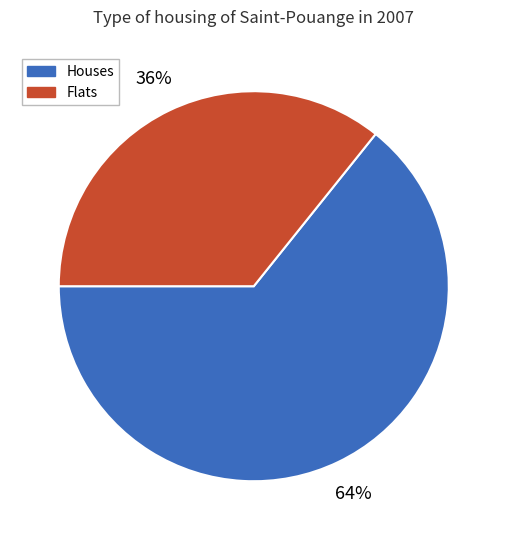

What percentage is the Houses slice, to the nearest percent?

64%